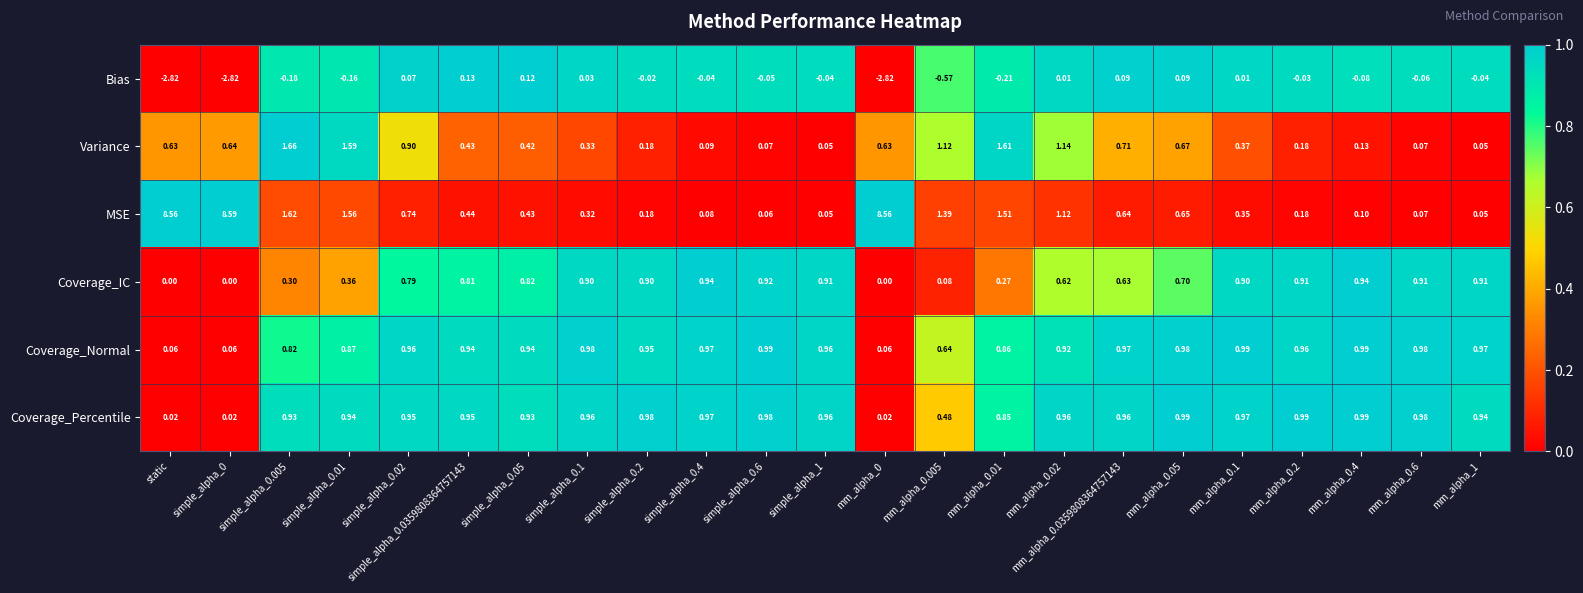

At how many categories does at least one series exceed 0?

23